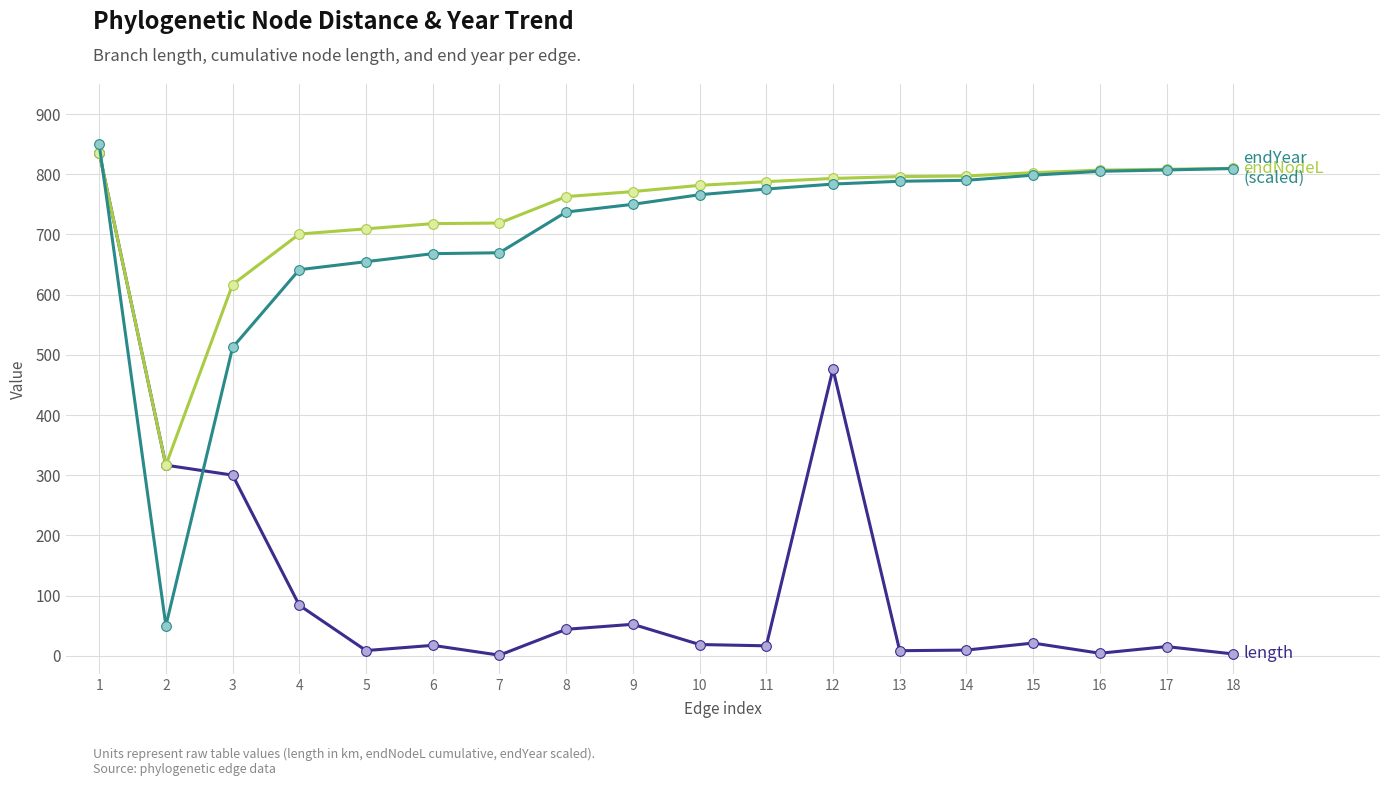

What is the total value across all series at 1?

2522.3